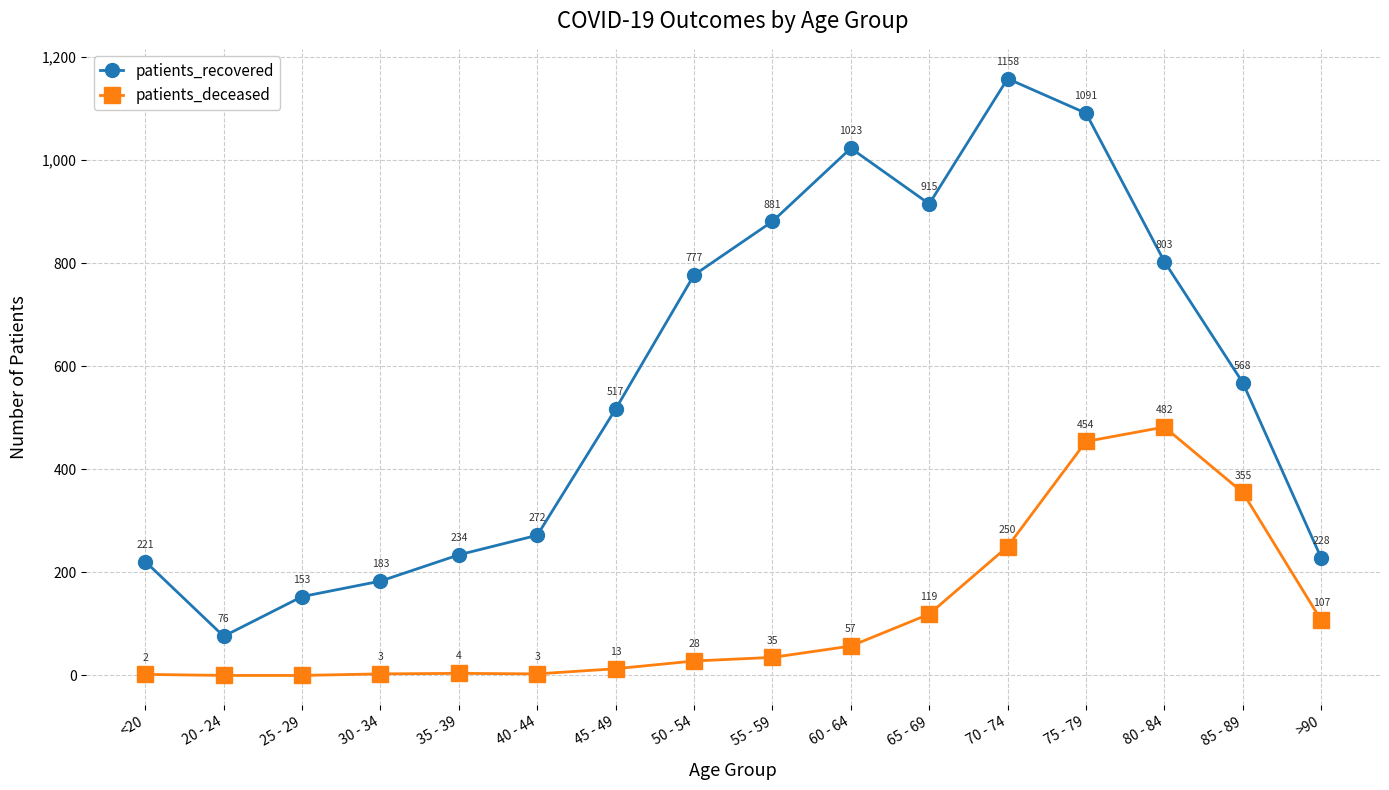

At which category is the sum across all series the highest?

75 - 79